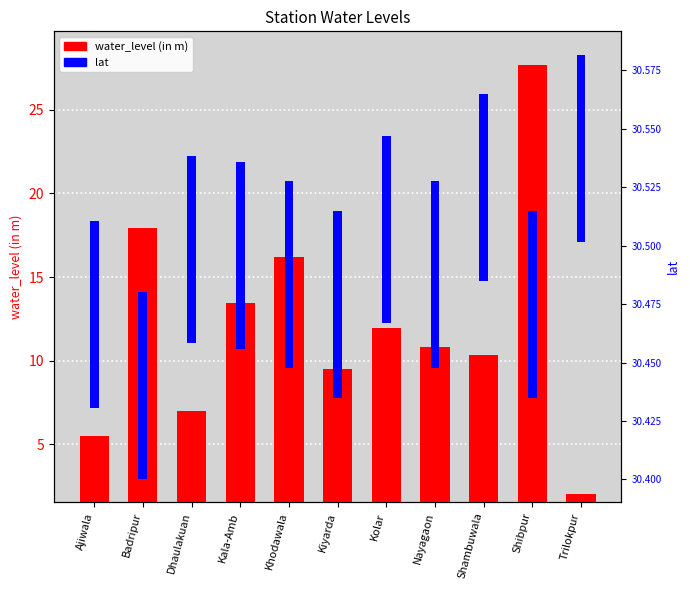

Which series has the largest range (max minus min)?

water_level (in m)